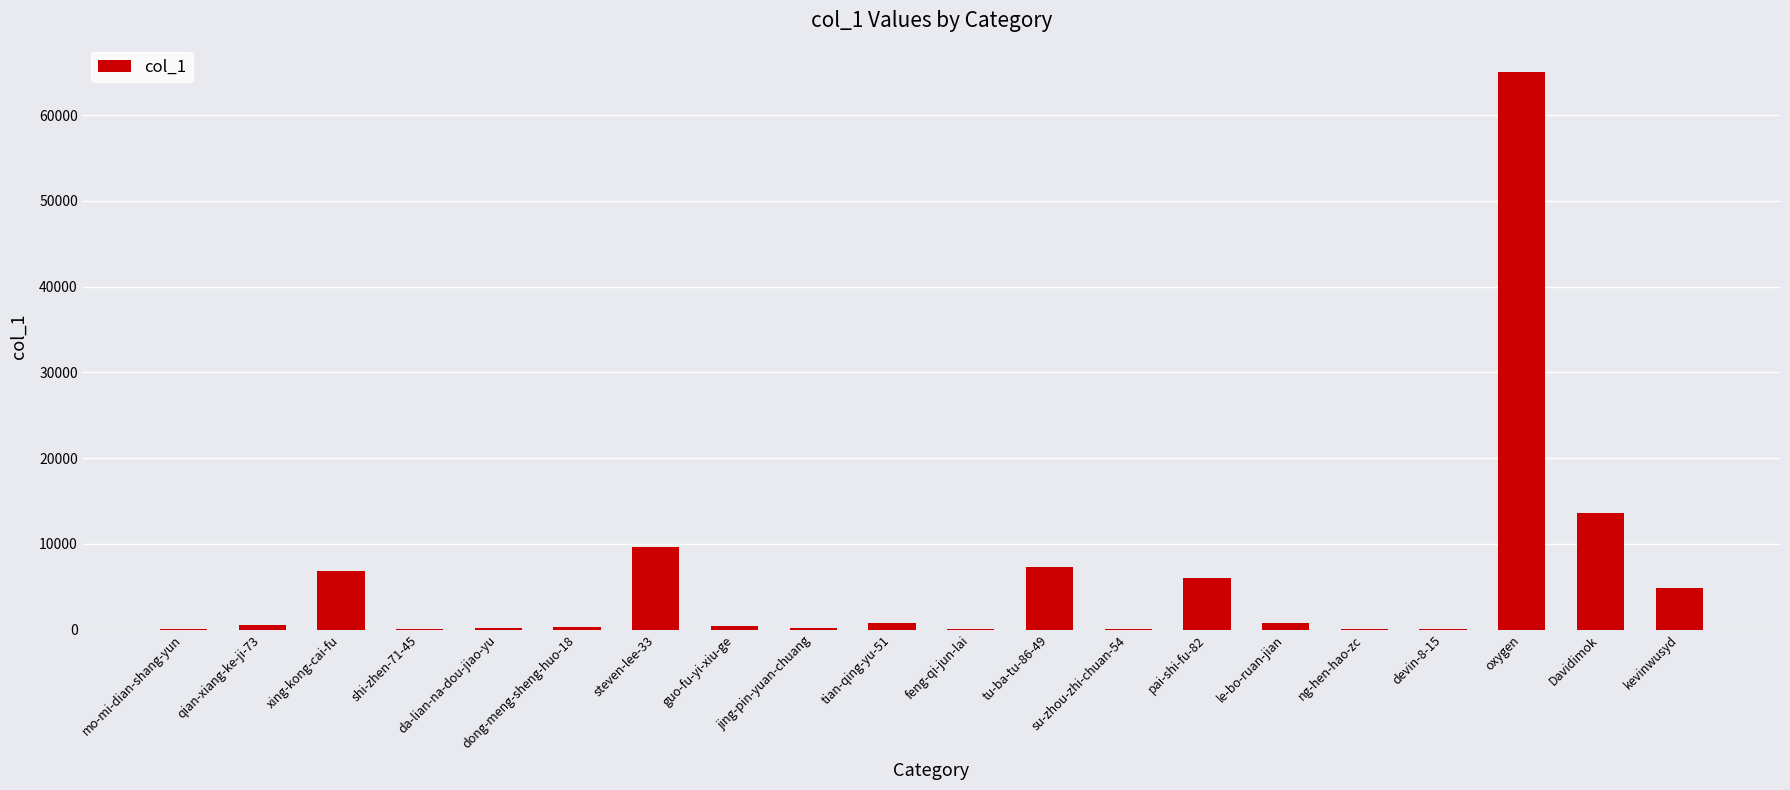

Read the value at da-lian-na-dou-jiao-yu.

158